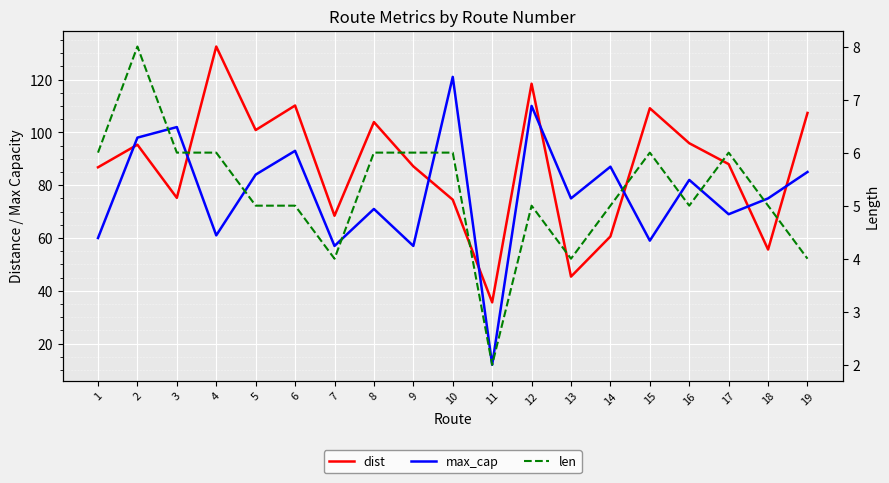

The value of len at 1 is 1.5. True or false?

False